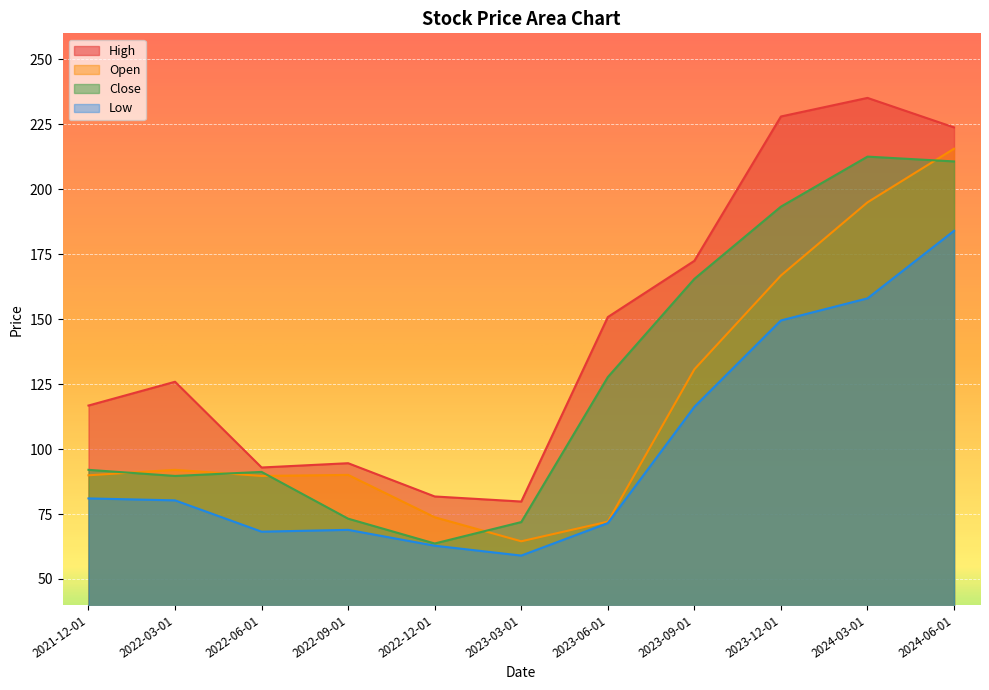

What value does the Open series have at 2023-12-01?

166.8